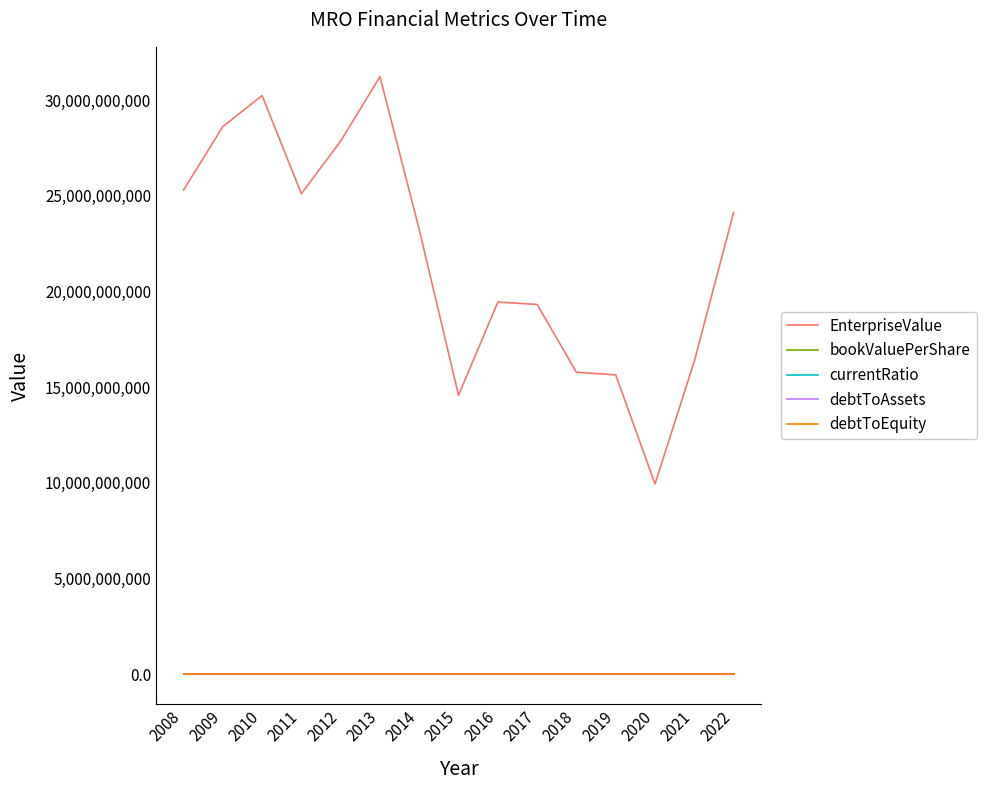

Between 2014 and 2015, which series saw the biggest shift?

EnterpriseValue